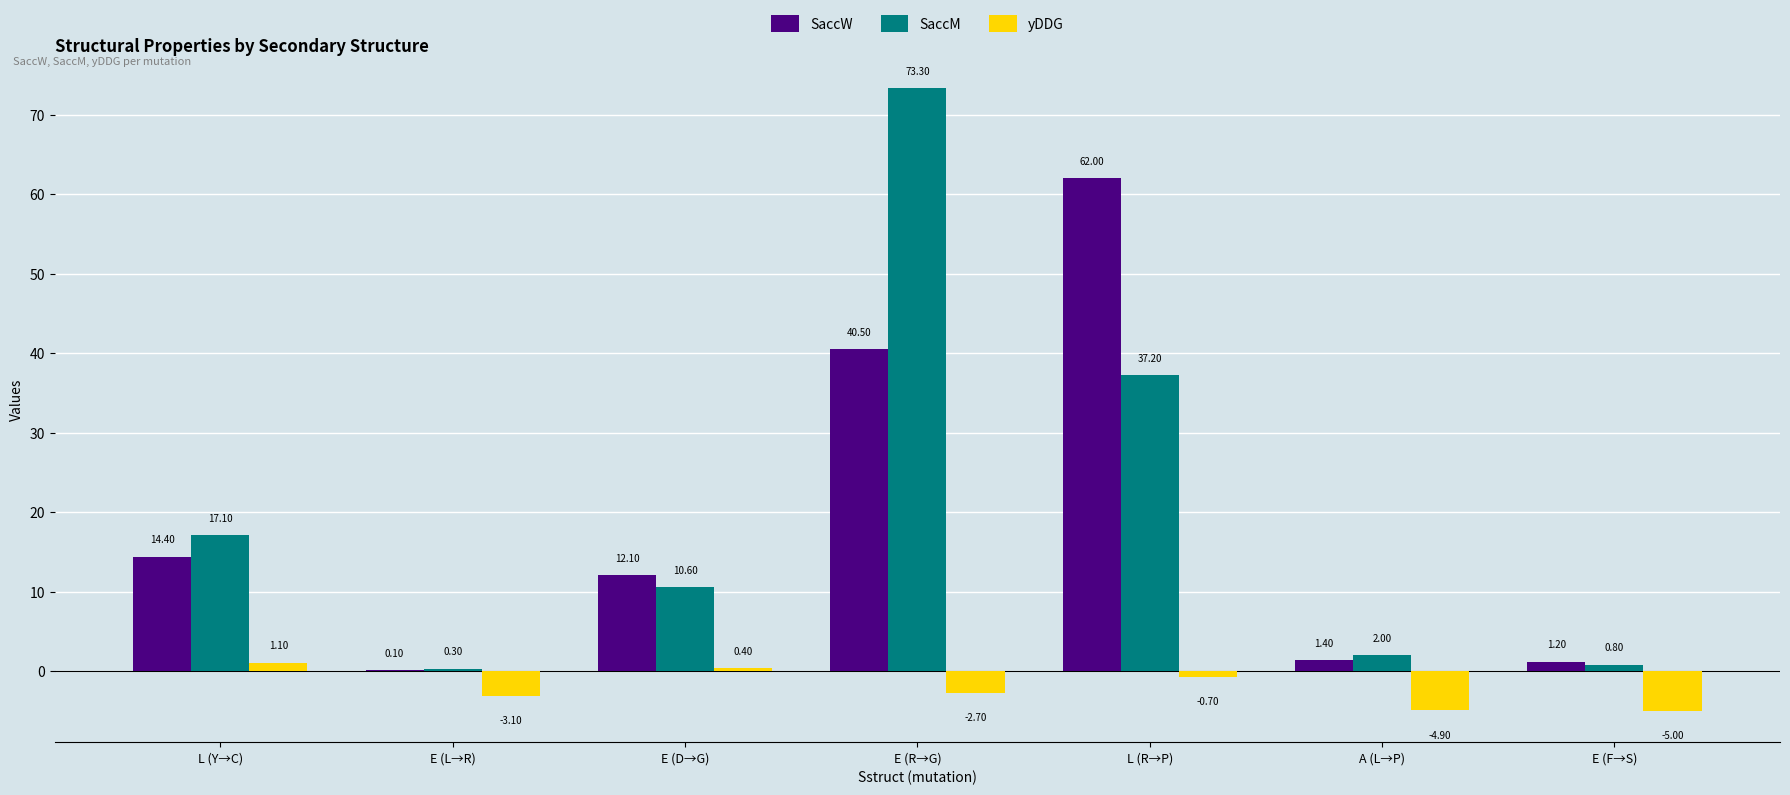

Reading left to right, transcribe all the data shown in this chart.

SaccW: 14.4	0.1	12.1	40.5	62.0	1.4	1.2
SaccM: 17.1	0.3	10.6	73.3	37.2	2.0	0.8
yDDG: 1.1	-3.1	0.4	-2.7	-0.7	-4.9	-5.0